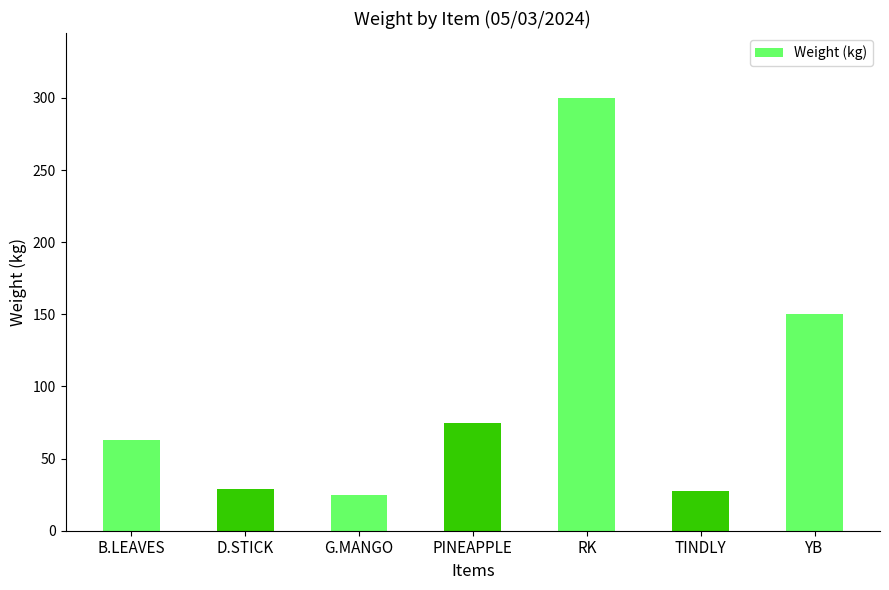

What is the change in value from RK to TINDLY?

-272.4